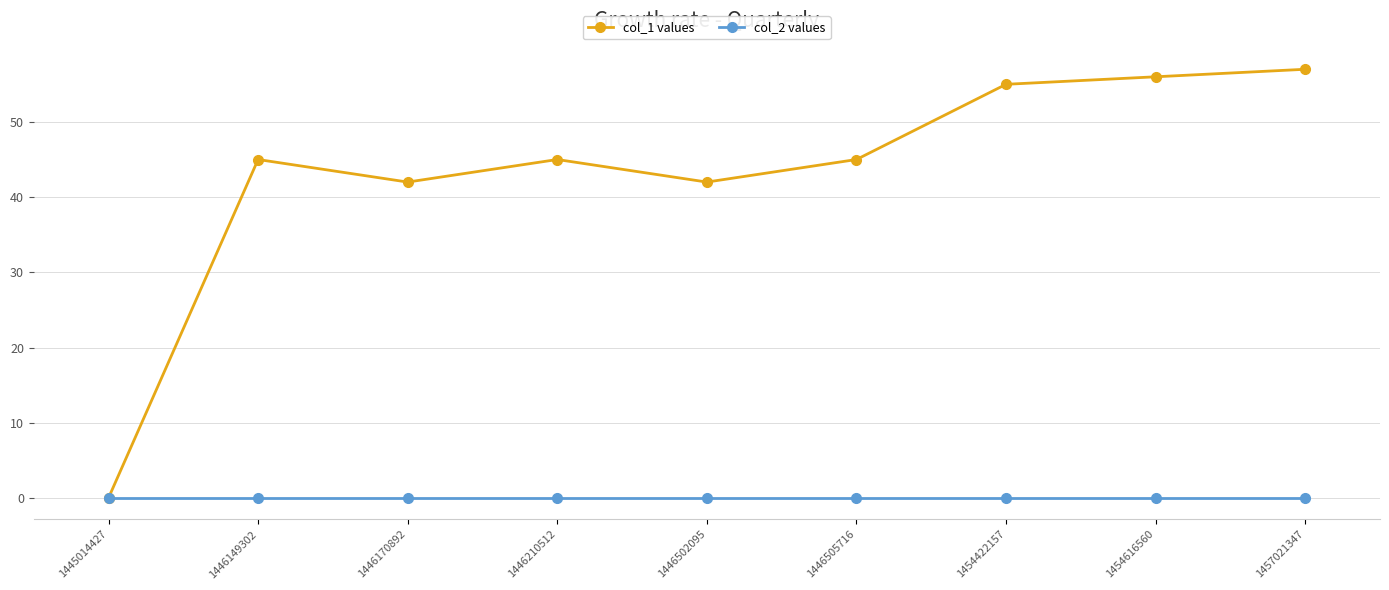

At how many categories does at least one series exceed 32?

8